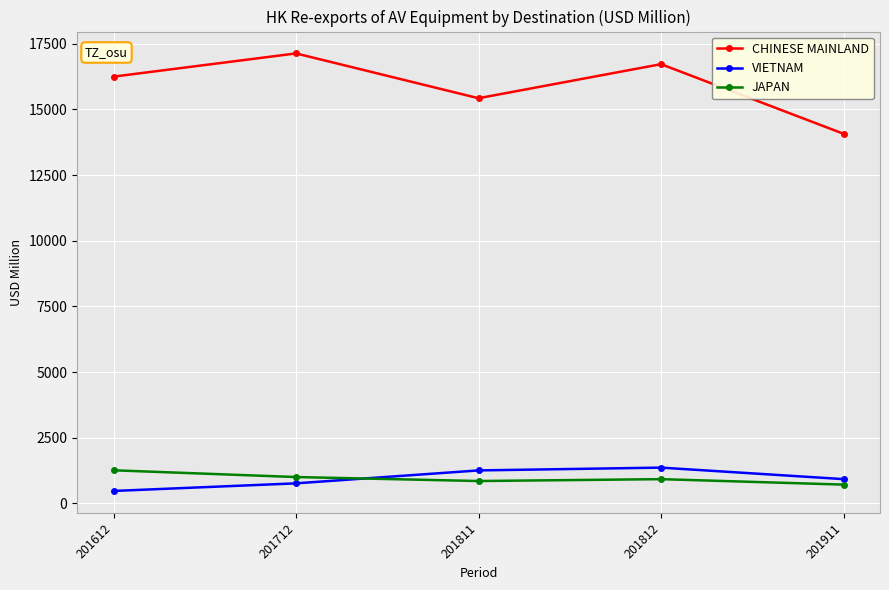

In JAPAN, how many points are lower than both neighbors (excluding endpoints)?

1